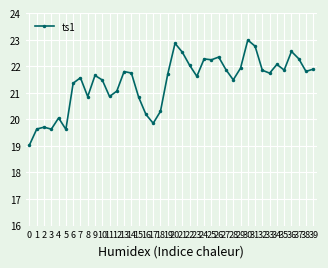

What is the minimum value shown in the chart?

19.0